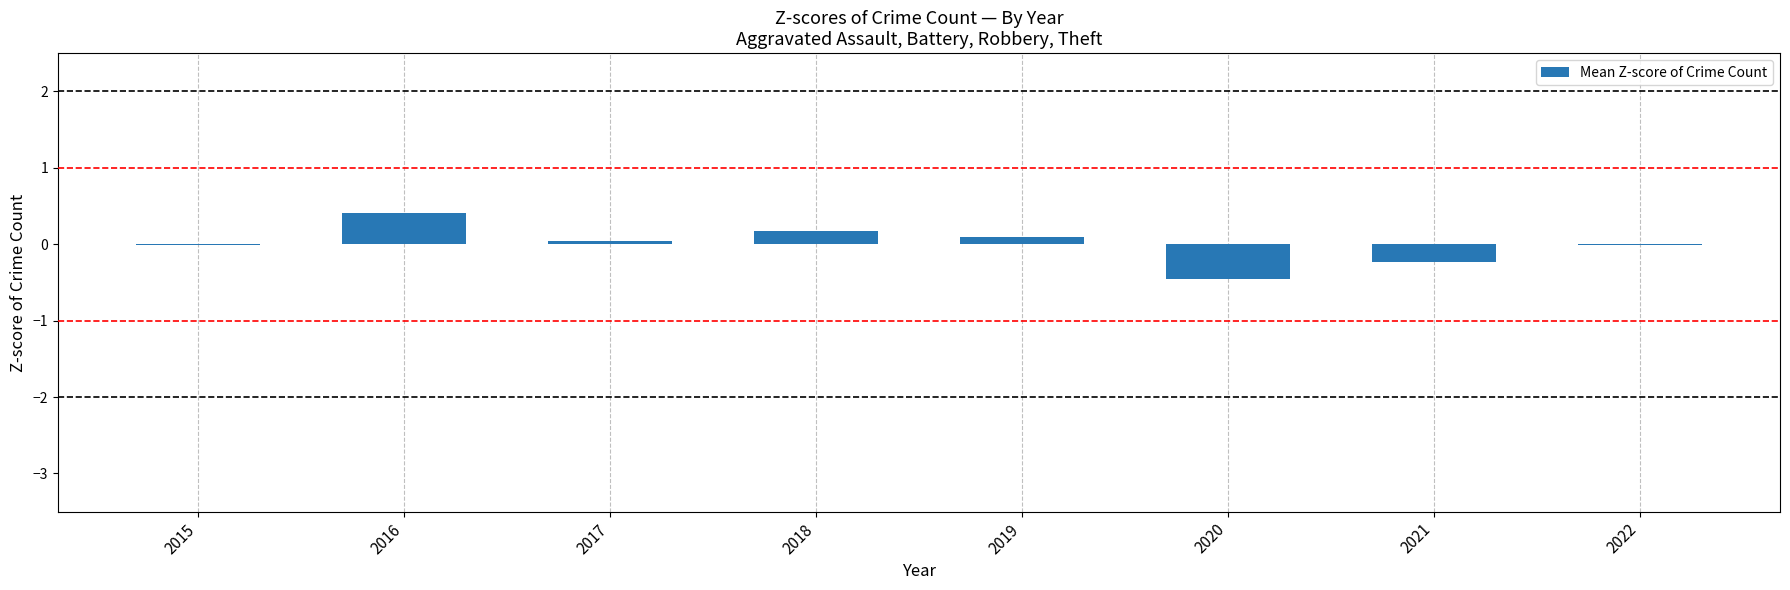

Which category has the highest value across all series?

2016